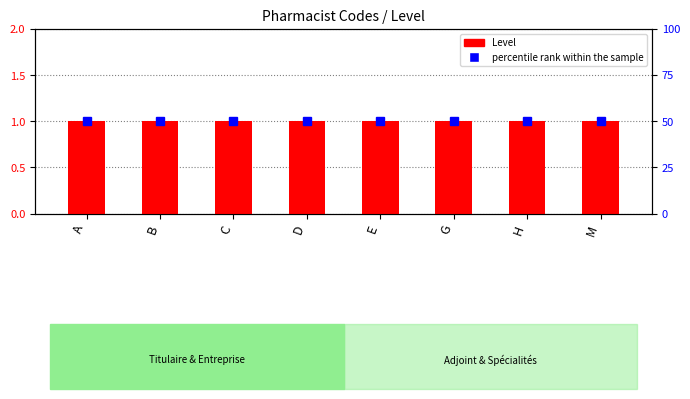

What are all the series names shown in the legend?

Level, percentile rank within the sample